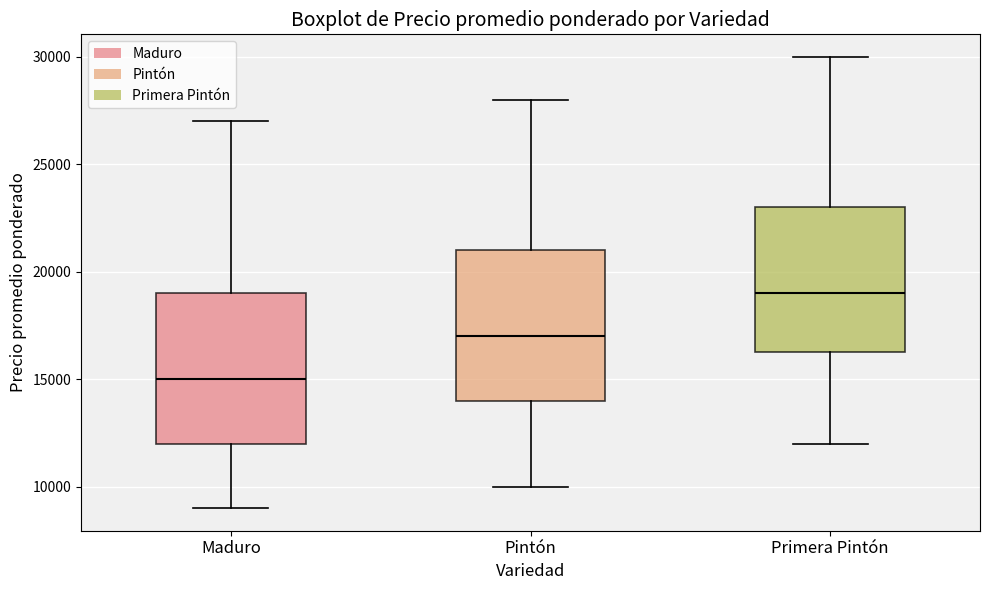

Where does the upper whisker of the box for Primera Pintón end on the y-axis? The values are not printed on the chart, so give them approximately, as read against the axis.

30000